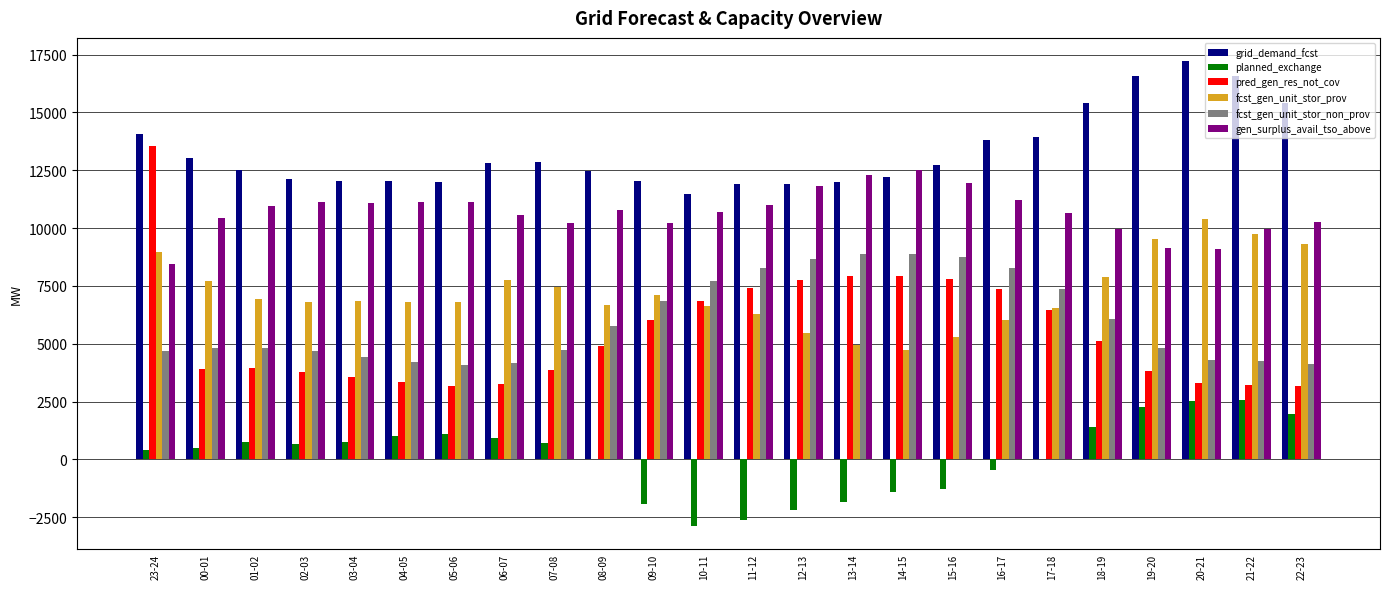

Read the planned_exchange value at 04-05.

1018